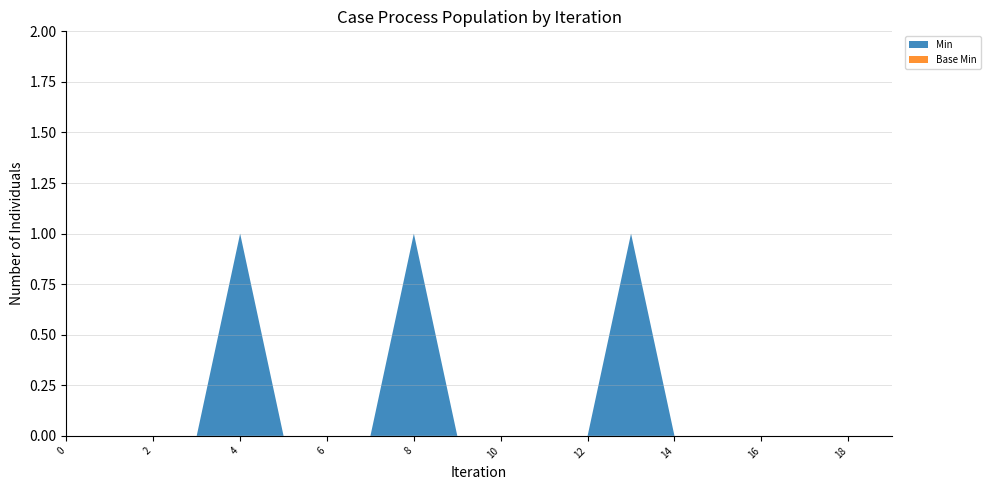

Reading right to left, list all the values displayed in this chart.

Min: Dosage.timing.repeat.duration=0	Dosage.timing.repeat.countMax=0	Dosage.timing.repeat.count=0	Dosage.timing.repeat.bounds[x]=0	Dosage.timing.repeat.extension=0	Dosage.timing.repeat.id=0	Dosage.timing.repeat=1	Dosage.timing.event=0	Dosage.timing.modifierExtension=0	Dosage.timing.extension=0	Dosage.timing.id=0	Dosage.timing=1	Dosage.patientInstruction=0	Dosage.additionalInstruction=0	Dosage.text=0	Dosage.sequence=1	Dosage.modifierExtension=0	Dosage.extension=0	Dosage.id=0	Dosage=0
Base Min: Dosage.timing.repeat.duration=0	Dosage.timing.repeat.countMax=0	Dosage.timing.repeat.count=0	Dosage.timing.repeat.bounds[x]=0	Dosage.timing.repeat.extension=0	Dosage.timing.repeat.id=0	Dosage.timing.repeat=0	Dosage.timing.event=0	Dosage.timing.modifierExtension=0	Dosage.timing.extension=0	Dosage.timing.id=0	Dosage.timing=0	Dosage.patientInstruction=0	Dosage.additionalInstruction=0	Dosage.text=0	Dosage.sequence=0	Dosage.modifierExtension=0	Dosage.extension=0	Dosage.id=0	Dosage=0